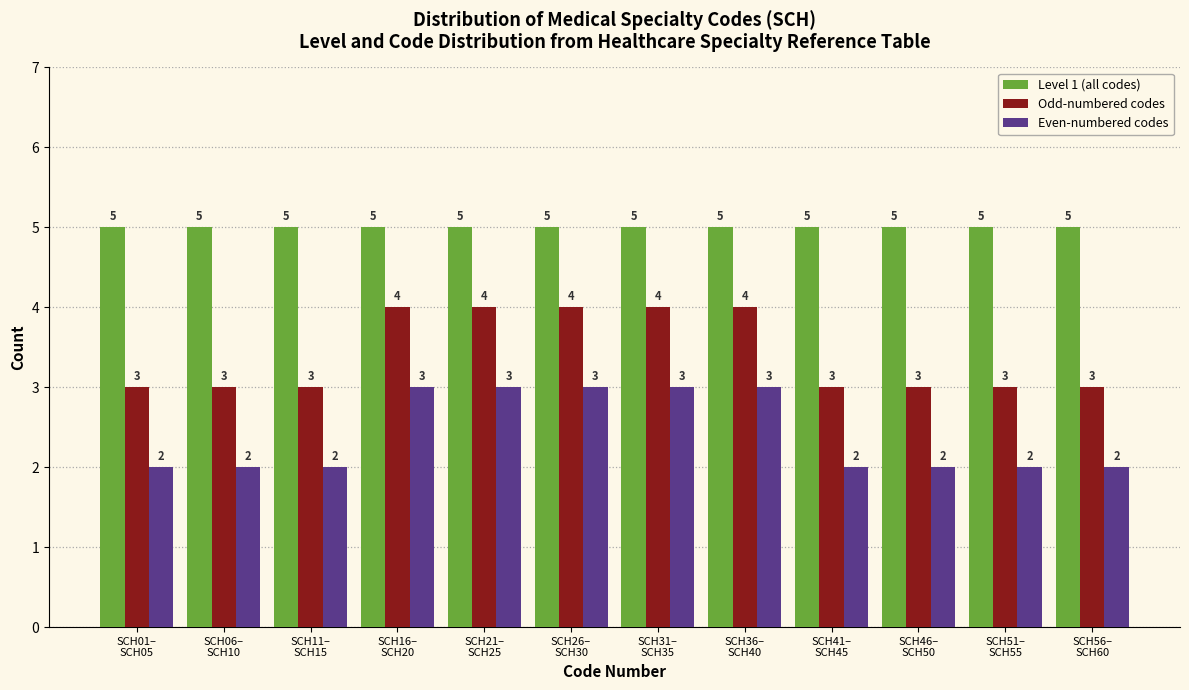

Reading left to right, extract all data points from this chart.

Level 1 (all codes): 5	5	5	5	5	5	5	5	5	5	5	5
Odd-numbered codes: 3	3	3	4	4	4	4	4	3	3	3	3
Even-numbered codes: 2	2	2	3	3	3	3	3	2	2	2	2